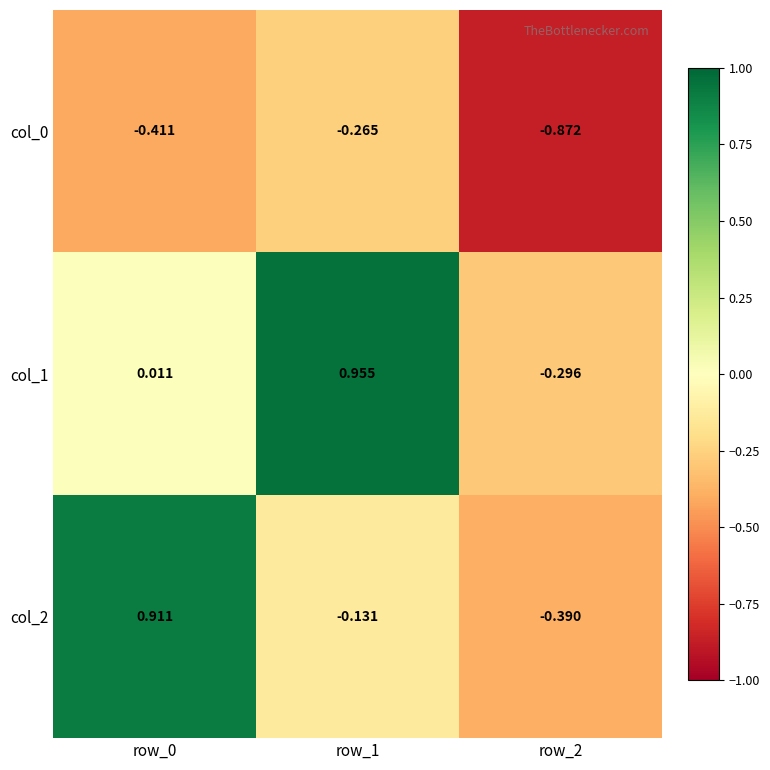

Is the value of col_2 at row_0 greater than the value of col_1 at row_1?

No